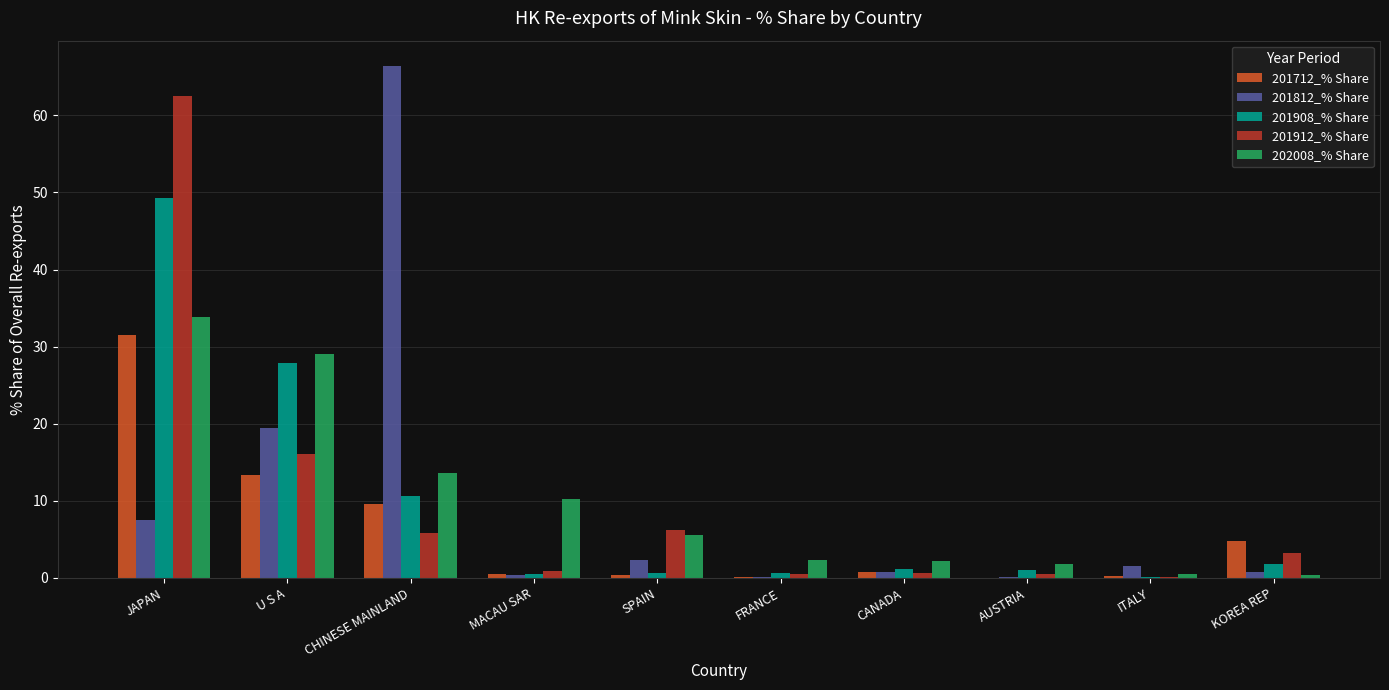

Which category has the highest value in the 201812_% Share series?

CHINESE MAINLAND